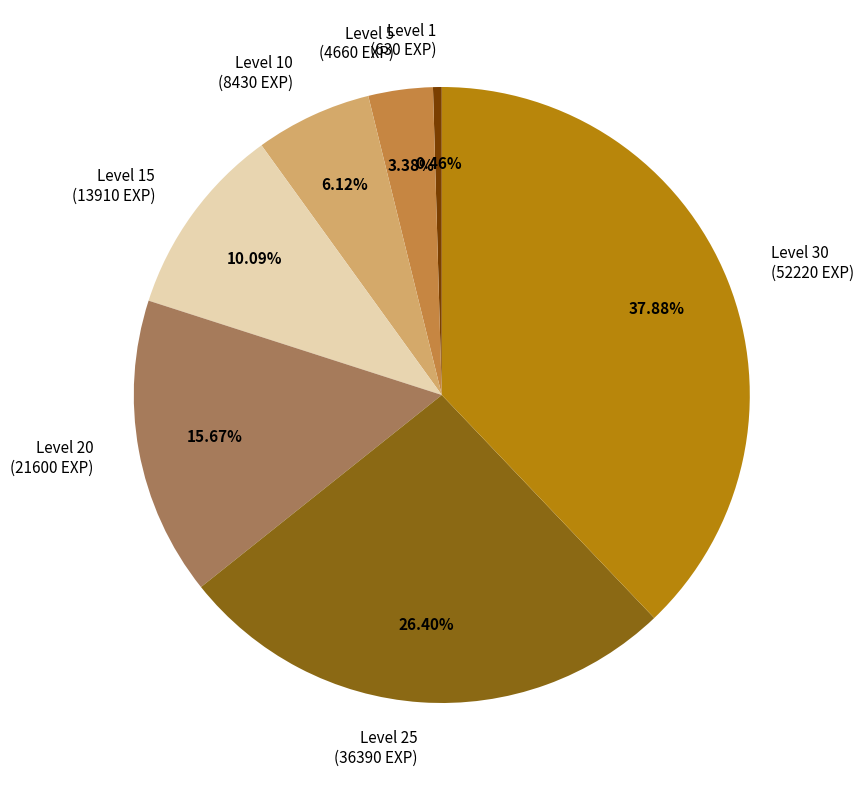

Is it true that Level 15 is 10% of the pie?

True